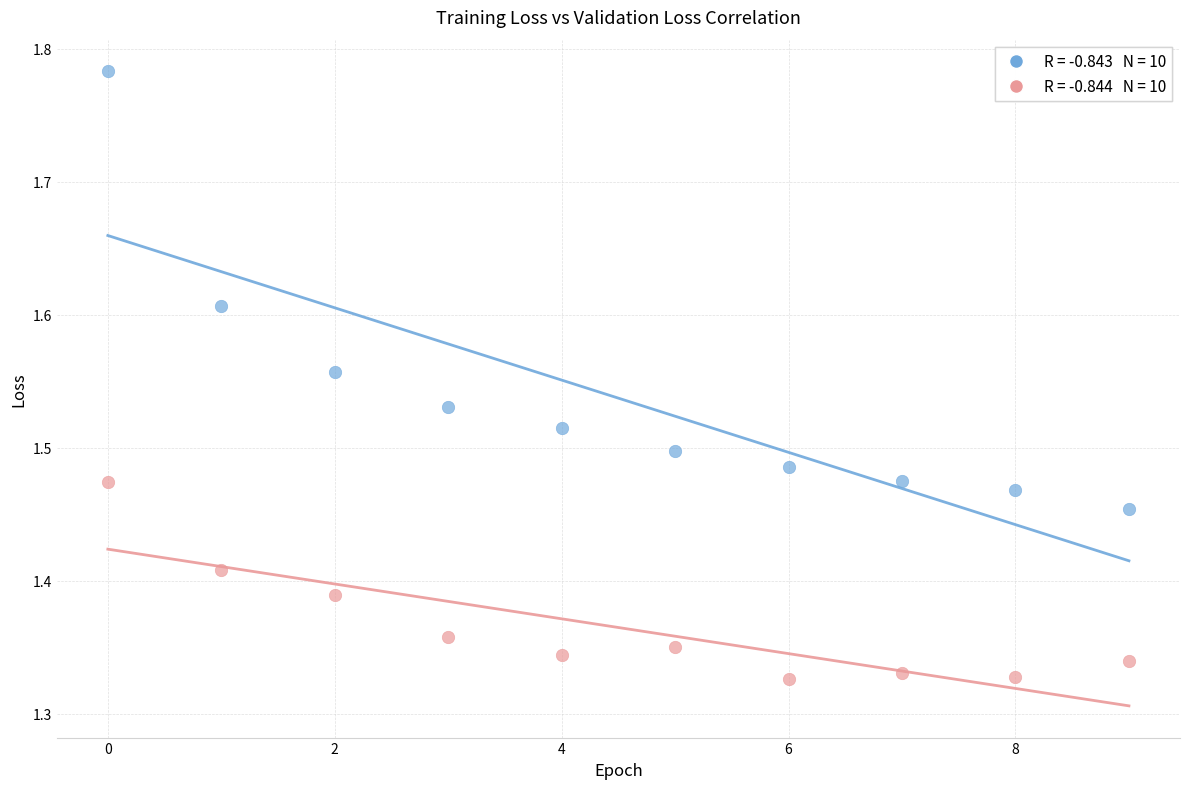

Across all data points, what is the range of Y values (max minus min)?

0.5